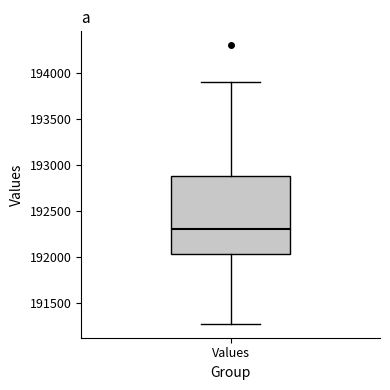

Read this box plot against the y-axis: the position of the median line, the range covered by the box, and the ends of both whiskers. The values are not printed on the chart, so give them approximately, as read against the axis.

median 192300, box 192050 to 192900, whiskers 191250 to 193900